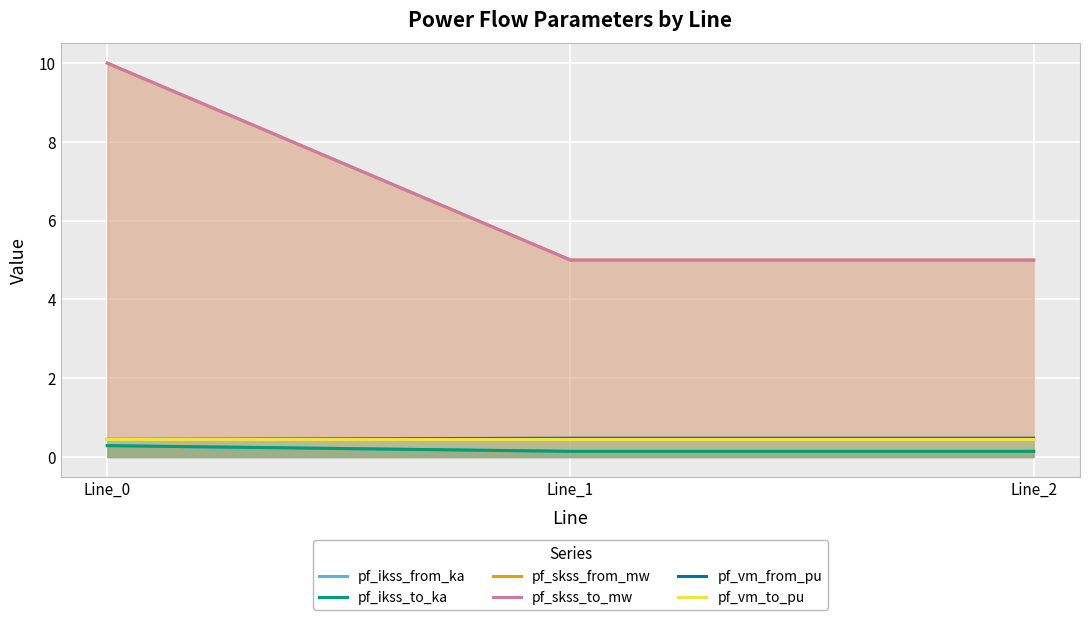

The pf_ikss_from_ka series shows 0.1 at Line_1. True or false?

True